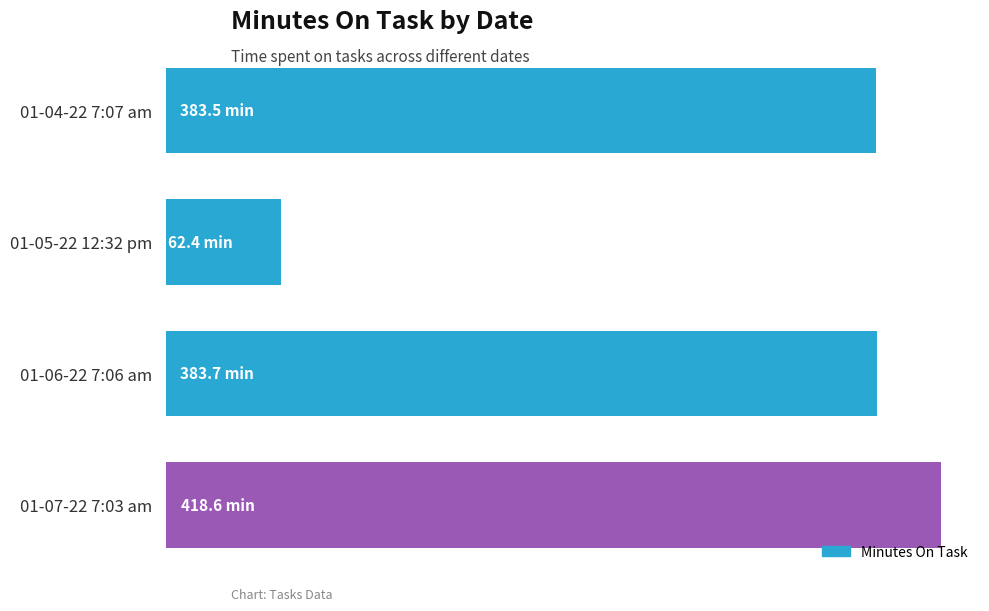

Does the chart contain any negative values?

No